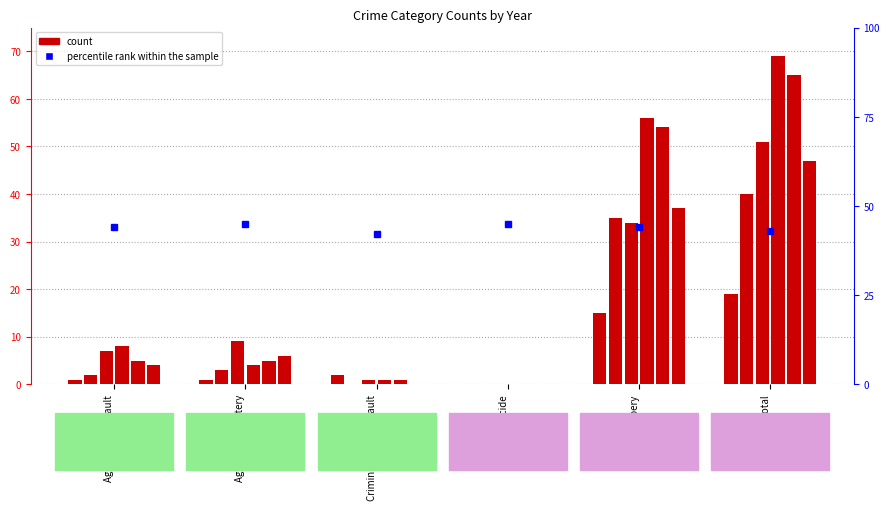

List the labels in order of value, largest first.

Aggravated Battery, Homicide, Aggravated Assault, Robbery, Total, Criminal Sexual Assault